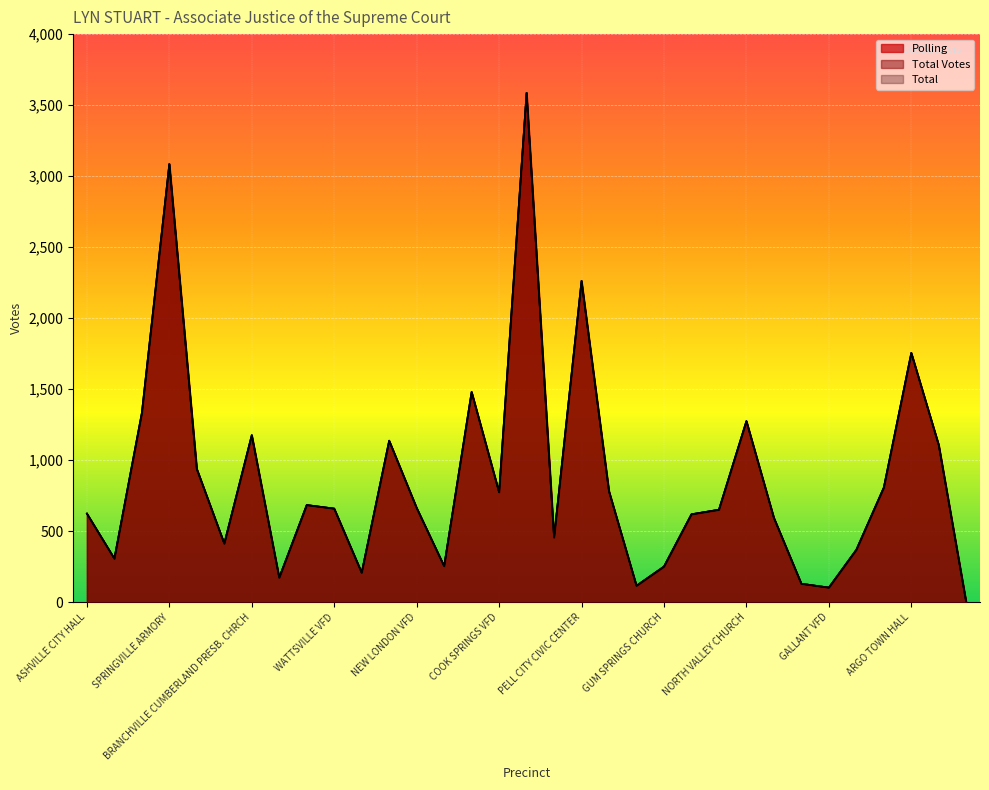

Reading right to left, what are all the values shown in this chart?

Polling: PROVISIONAL=0	ABSENTEE=1107	ARGO TOWN HALL=1756	CEDAR GROVE BAPTIST=808	SLATE UNION CHURCH=370	GALLANT VFD=104	CHANDLER MT. COMM. CTR=131	WHITES CHAPEL TOWN HALL=595	NORTH VALLEY CHURCH=1276	EDEN OLD TOWN HALL=652	PRESCOTT COMMUNITY CTR=620	GUM SPRINGS CHURCH=252	FAIRVIEW CHURCH=117	RIVERSIDE TOWN HALL=782	PELL CITY CIVIC CENTER=2263	PINEDALE VFD=457	MOODY CIVIC CENTER=3587	COOK SPRINGS VFD=775	PELL CITY COMMUNITY CTR=1481	WOLF CREEK VFD=255	NEW LONDON VFD=665	COOSA VALLEY ELEM.=1138	POPLAR SPRINGS CHURCH=209	WATTSVILLE VFD=660	RAGLAND TOWN HALL=685	OLDHAM CHAPEL CHURCH=174	BRANCHVILLE CUMBERLAND PRESB. CHRCH=1177	STEELE COMM. CENTER=414	FRIENDSHIP VFD=939	SPRINGVILLE ARMORY=3086	ODENVILLE AGING CENTER=1333	SHOAL CREEK COMM. CTR.=308	ASHVILLE CITY HALL=625
Total Votes: PROVISIONAL=0	ABSENTEE=1107	ARGO TOWN HALL=1756	CEDAR GROVE BAPTIST=808	SLATE UNION CHURCH=370	GALLANT VFD=104	CHANDLER MT. COMM. CTR=131	WHITES CHAPEL TOWN HALL=595	NORTH VALLEY CHURCH=1276	EDEN OLD TOWN HALL=652	PRESCOTT COMMUNITY CTR=620	GUM SPRINGS CHURCH=252	FAIRVIEW CHURCH=117	RIVERSIDE TOWN HALL=782	PELL CITY CIVIC CENTER=2263	PINEDALE VFD=457	MOODY CIVIC CENTER=3587	COOK SPRINGS VFD=775	PELL CITY COMMUNITY CTR=1481	WOLF CREEK VFD=255	NEW LONDON VFD=665	COOSA VALLEY ELEM.=1138	POPLAR SPRINGS CHURCH=209	WATTSVILLE VFD=660	RAGLAND TOWN HALL=685	OLDHAM CHAPEL CHURCH=174	BRANCHVILLE CUMBERLAND PRESB. CHRCH=1177	STEELE COMM. CENTER=414	FRIENDSHIP VFD=939	SPRINGVILLE ARMORY=3086	ODENVILLE AGING CENTER=1333	SHOAL CREEK COMM. CTR.=308	ASHVILLE CITY HALL=625
Total: PROVISIONAL=0	ABSENTEE=1107	ARGO TOWN HALL=1756	CEDAR GROVE BAPTIST=808	SLATE UNION CHURCH=370	GALLANT VFD=104	CHANDLER MT. COMM. CTR=131	WHITES CHAPEL TOWN HALL=595	NORTH VALLEY CHURCH=1276	EDEN OLD TOWN HALL=652	PRESCOTT COMMUNITY CTR=620	GUM SPRINGS CHURCH=252	FAIRVIEW CHURCH=117	RIVERSIDE TOWN HALL=782	PELL CITY CIVIC CENTER=2263	PINEDALE VFD=457	MOODY CIVIC CENTER=3587	COOK SPRINGS VFD=775	PELL CITY COMMUNITY CTR=1481	WOLF CREEK VFD=255	NEW LONDON VFD=665	COOSA VALLEY ELEM.=1138	POPLAR SPRINGS CHURCH=209	WATTSVILLE VFD=660	RAGLAND TOWN HALL=685	OLDHAM CHAPEL CHURCH=174	BRANCHVILLE CUMBERLAND PRESB. CHRCH=1177	STEELE COMM. CENTER=414	FRIENDSHIP VFD=939	SPRINGVILLE ARMORY=3086	ODENVILLE AGING CENTER=1333	SHOAL CREEK COMM. CTR.=308	ASHVILLE CITY HALL=625